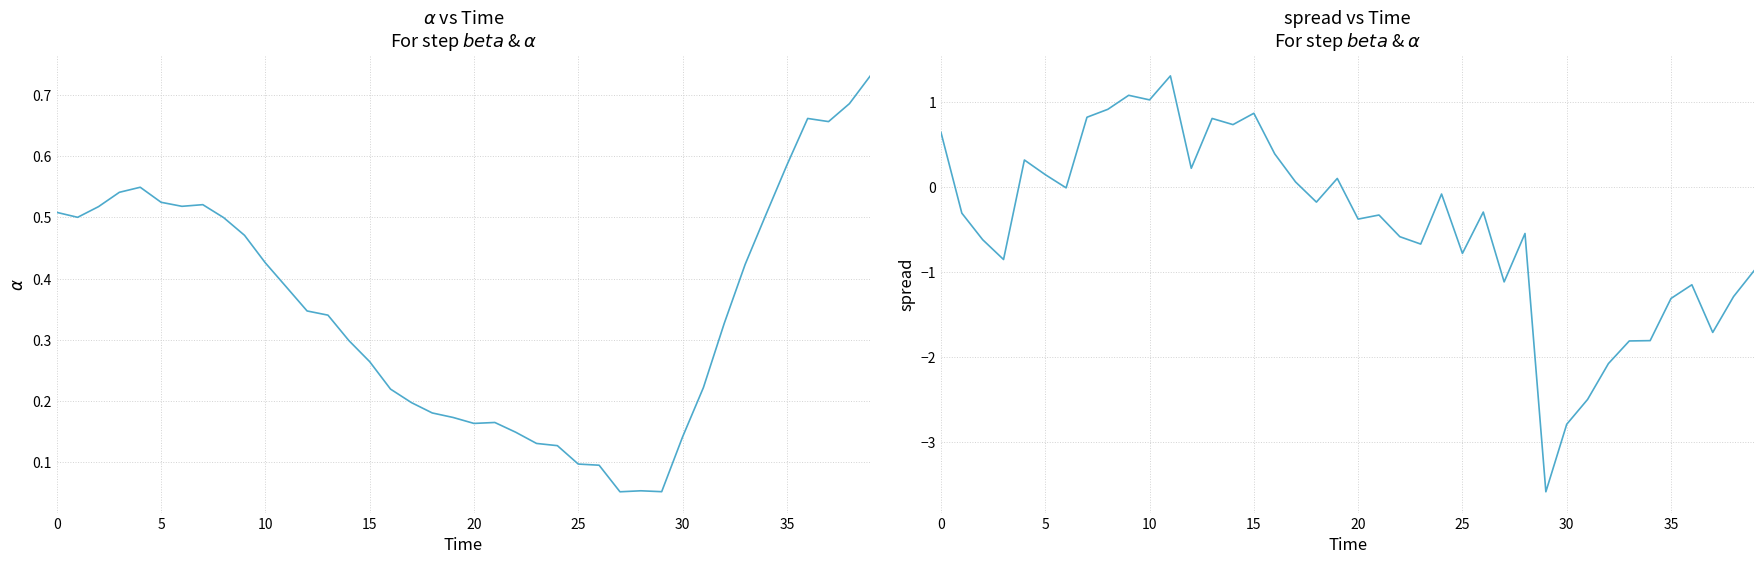

At which category does the chart reach its minimum across all series?

29